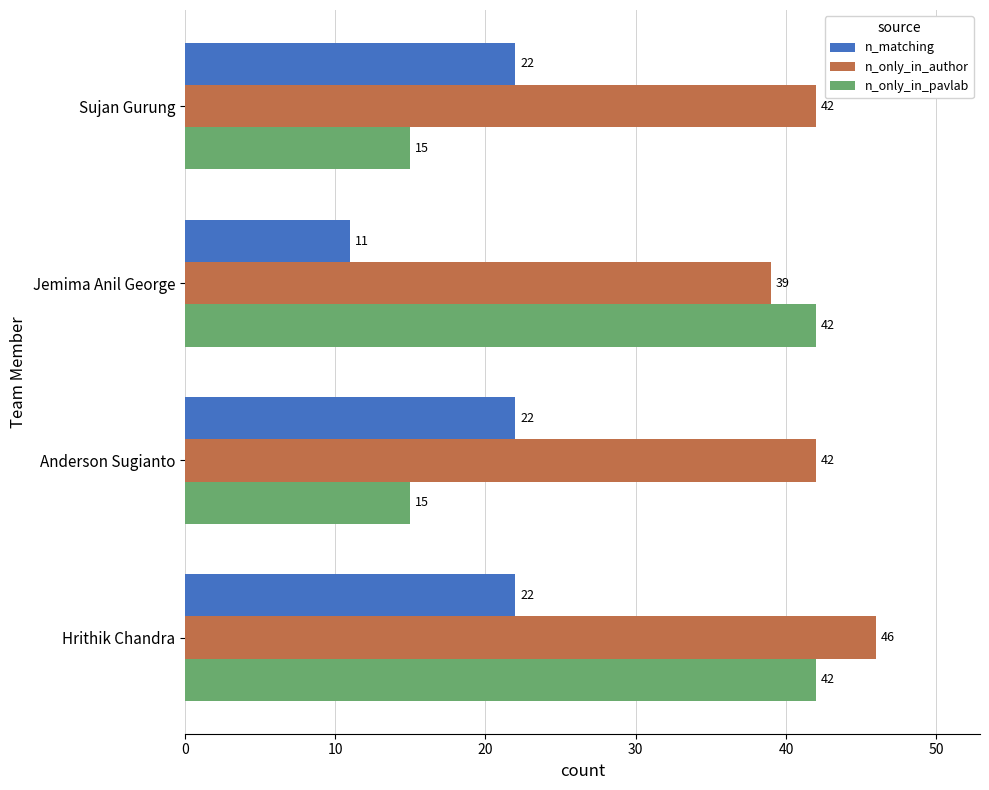

What is the sum of the n_only_in_author values at Jemima Anil George and Hrithik Chandra?

85